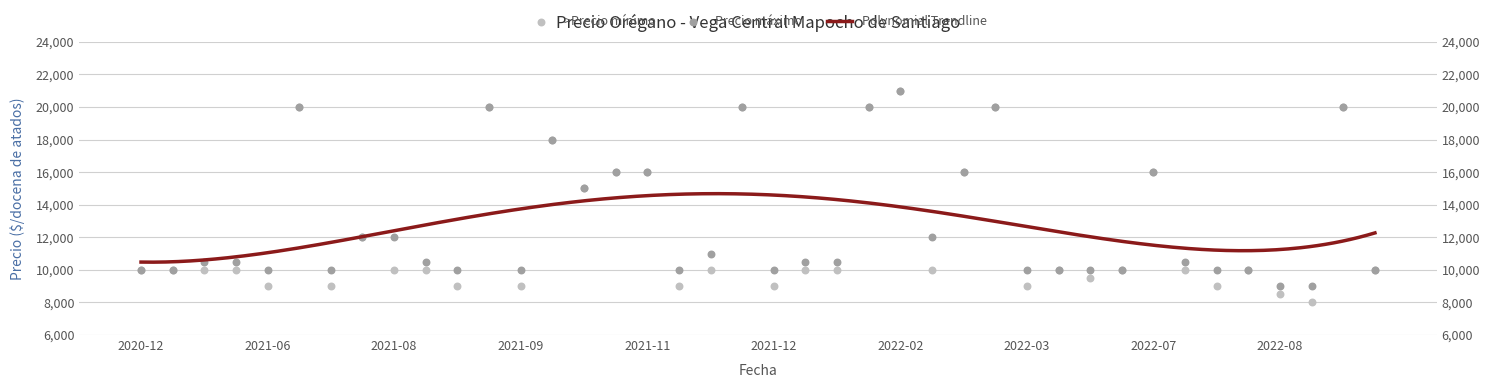

At which category is the sum across all series the highest?

2022-02